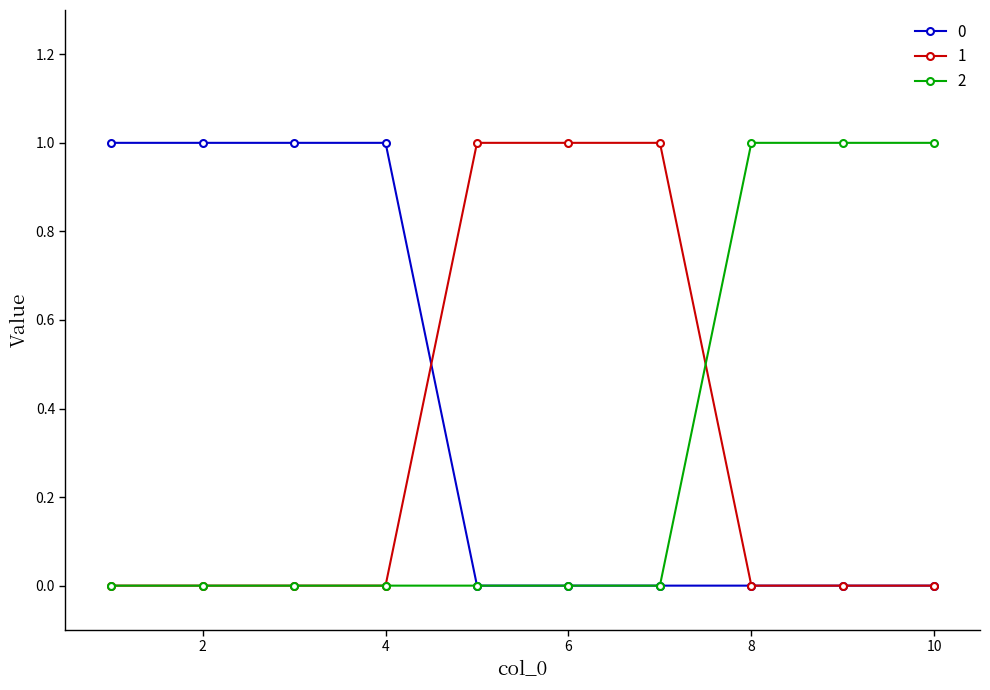

Reading right to left, what are all the values shown in this chart?

0: 0	0	0	0	0	0	1	1	1	1
1: 0	0	0	1	1	1	0	0	0	0
2: 1	1	1	0	0	0	0	0	0	0